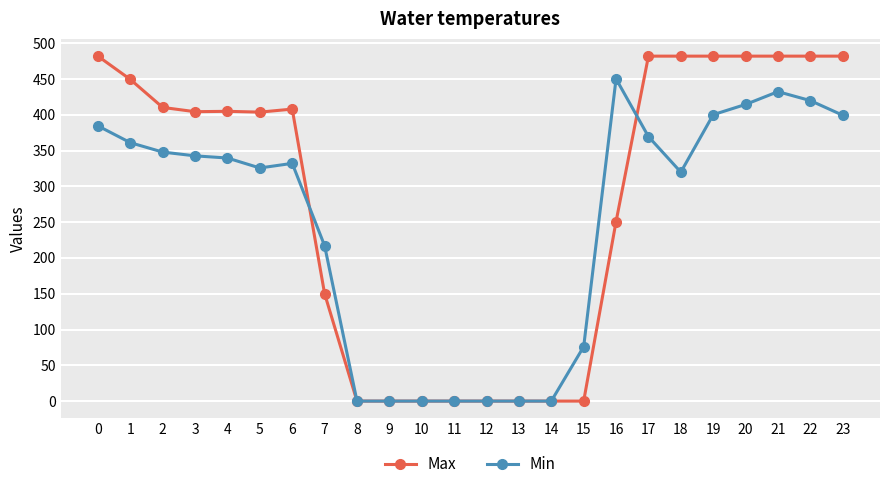

How many categories are shown in the chart?

24